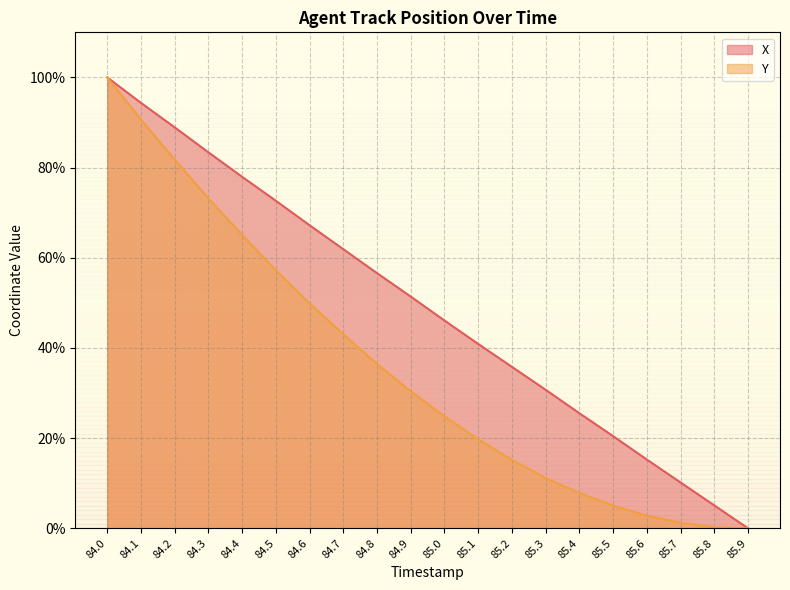

How many series are shown in this chart?

2